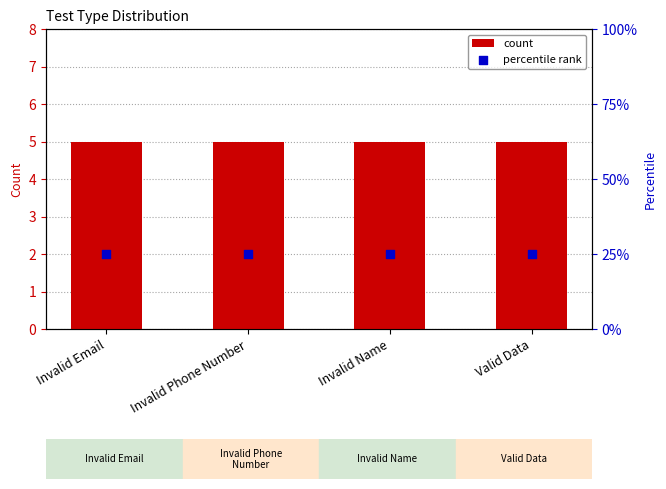

At which category is the sum across all series the highest?

Invalid Email